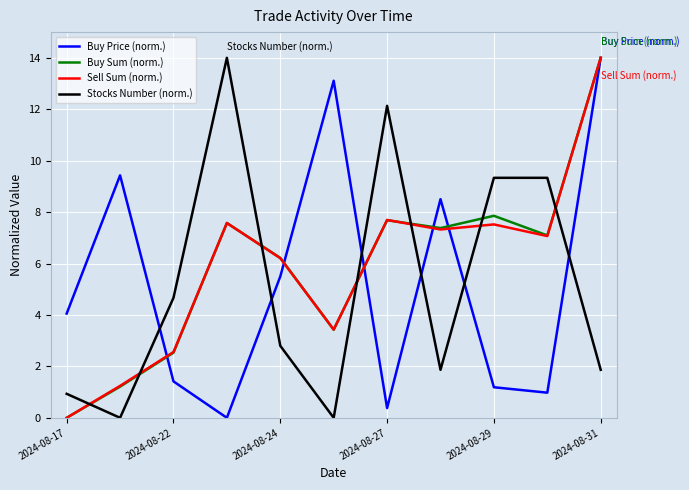

True or false: Stocks Number (norm.) and Buy Sum (norm.) cross at least once.

True